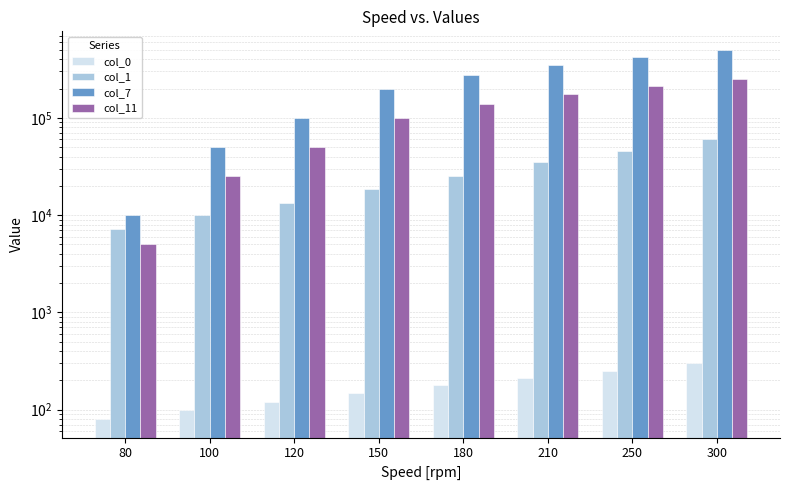

What is the difference between the maximum and minimum values in the col_1 series?

52800